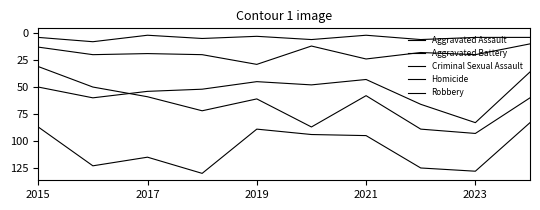

True or false: Aggravated Battery and Homicide intersect in this chart.

False